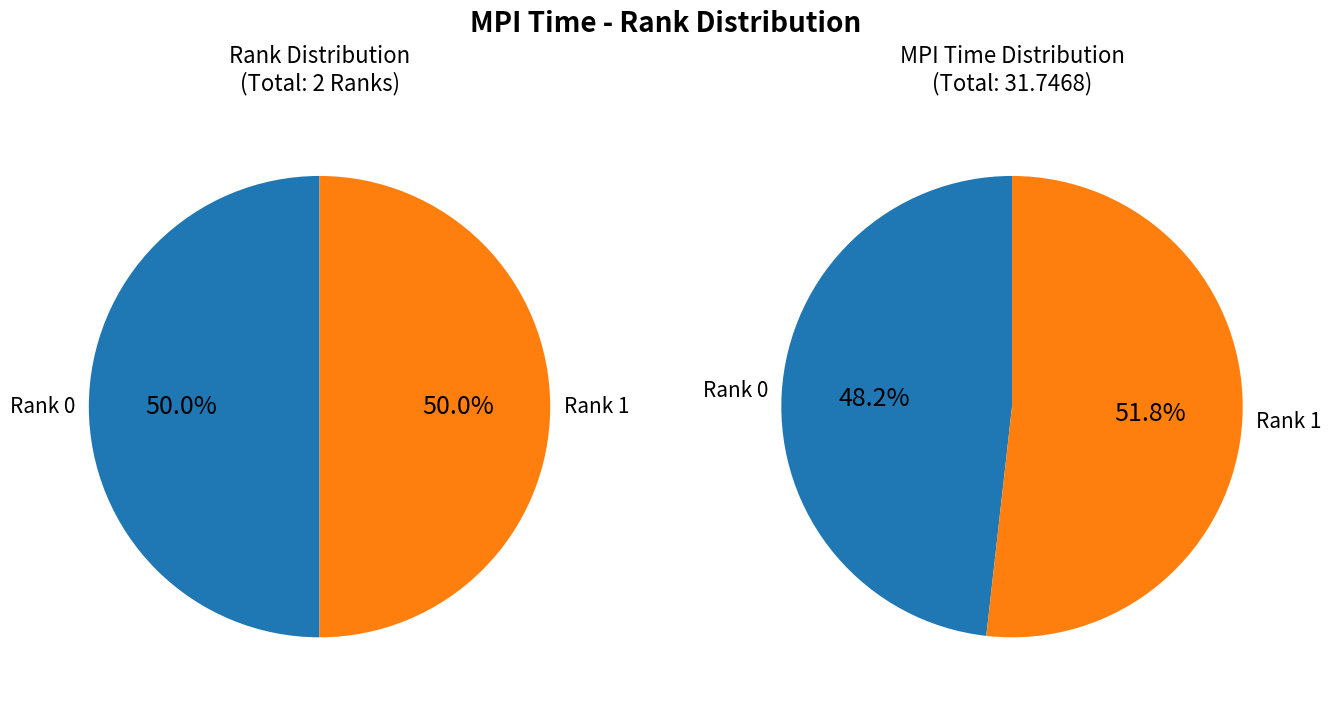

Count the number of slices in the pie.

2